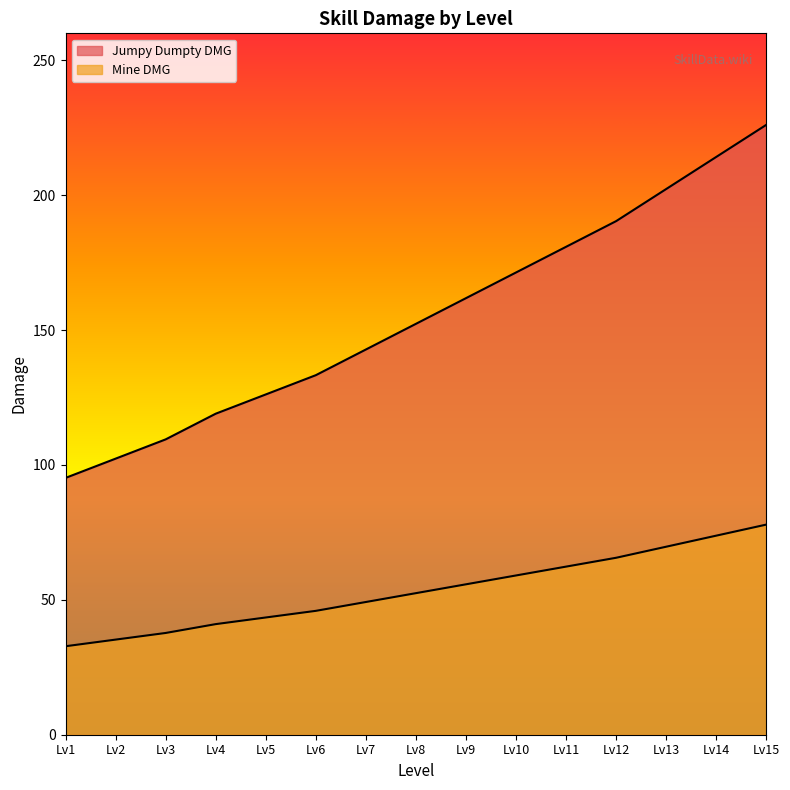

What are all the series names shown in the legend?

Jumpy Dumpty DMG, Mine DMG